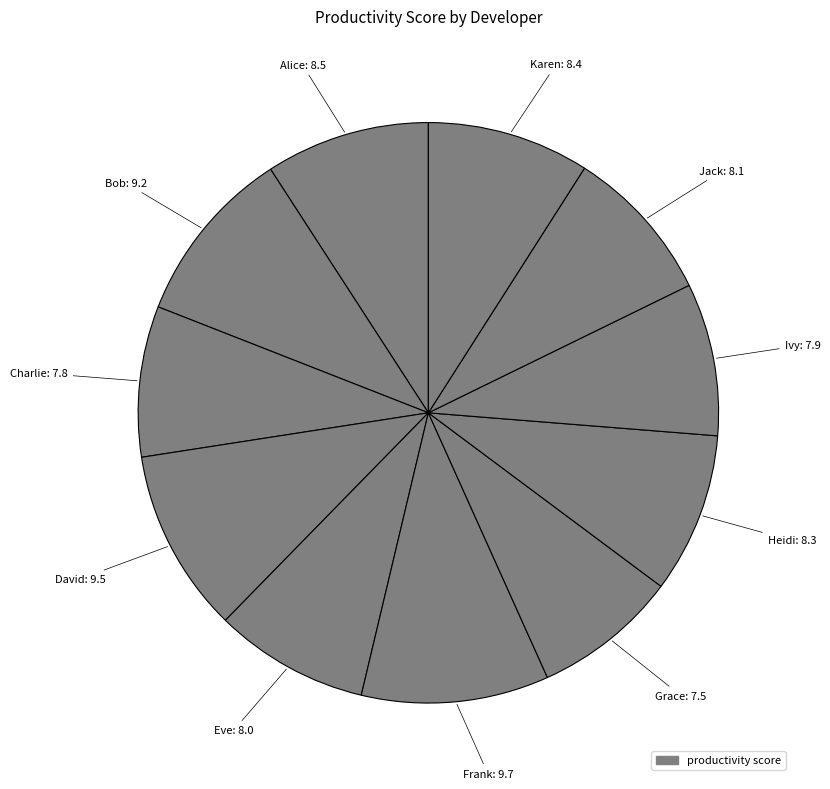

How many segments does this pie chart have?

11